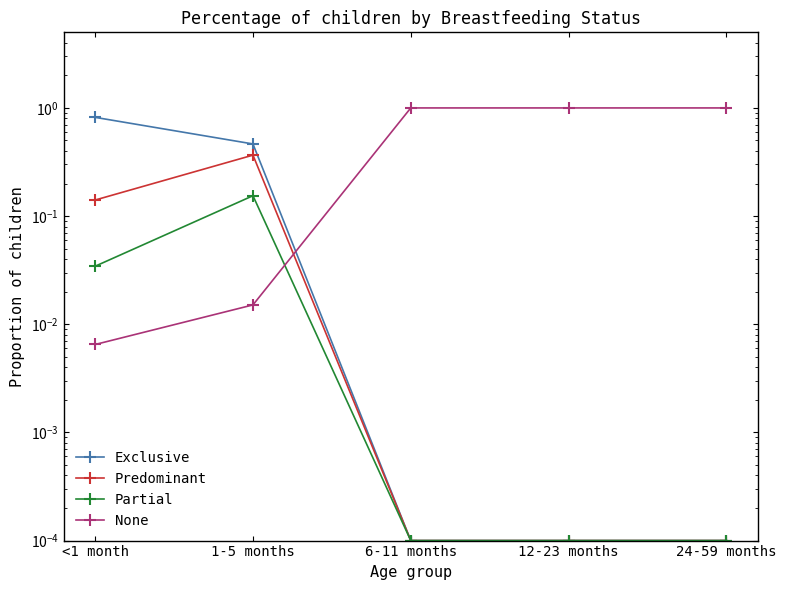

Which category has the highest value across all series?

6-11 months